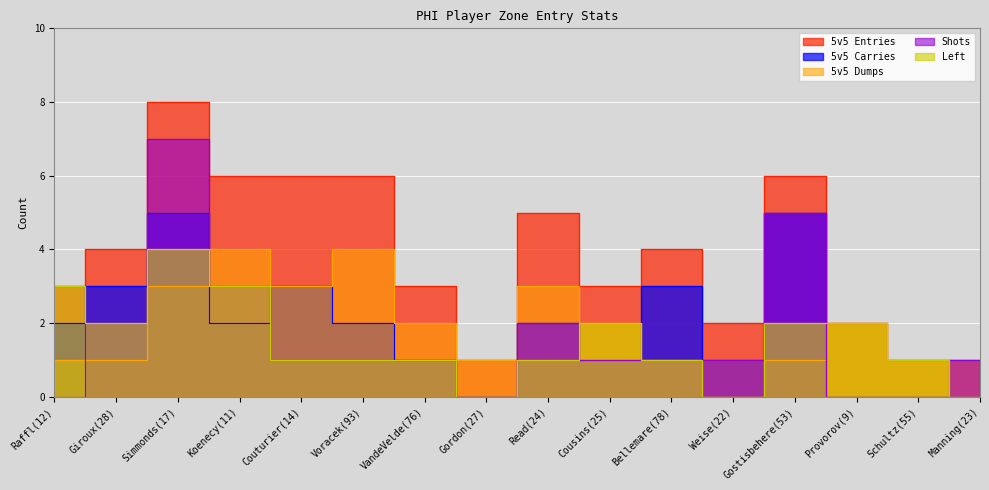

What is the maximum value for Shots?

7